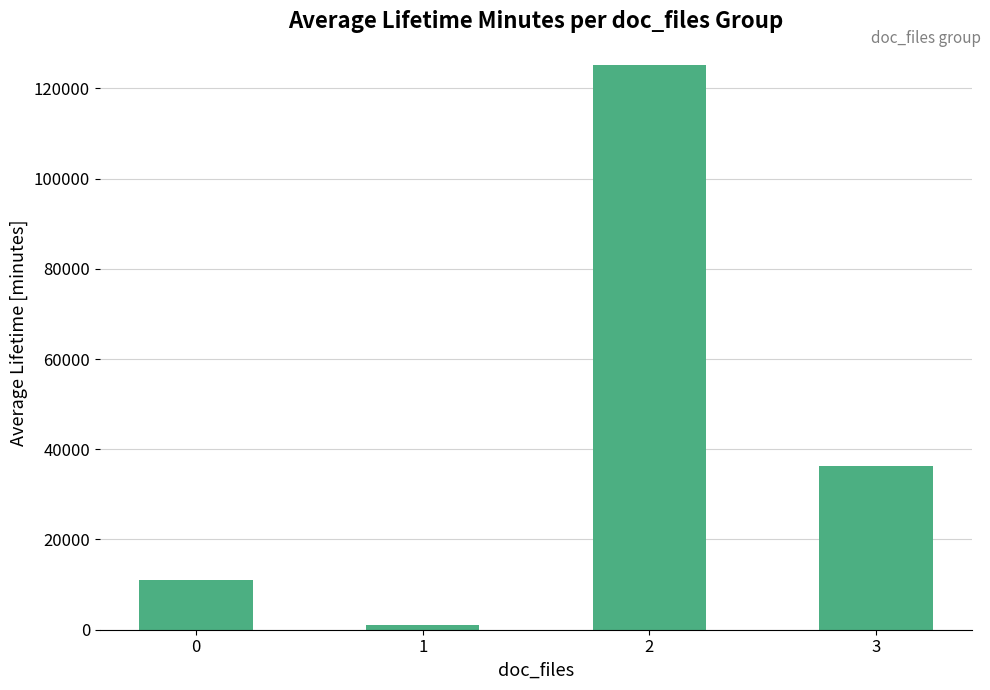

What is the ratio of the value at 2 to the value at 3?

3.5